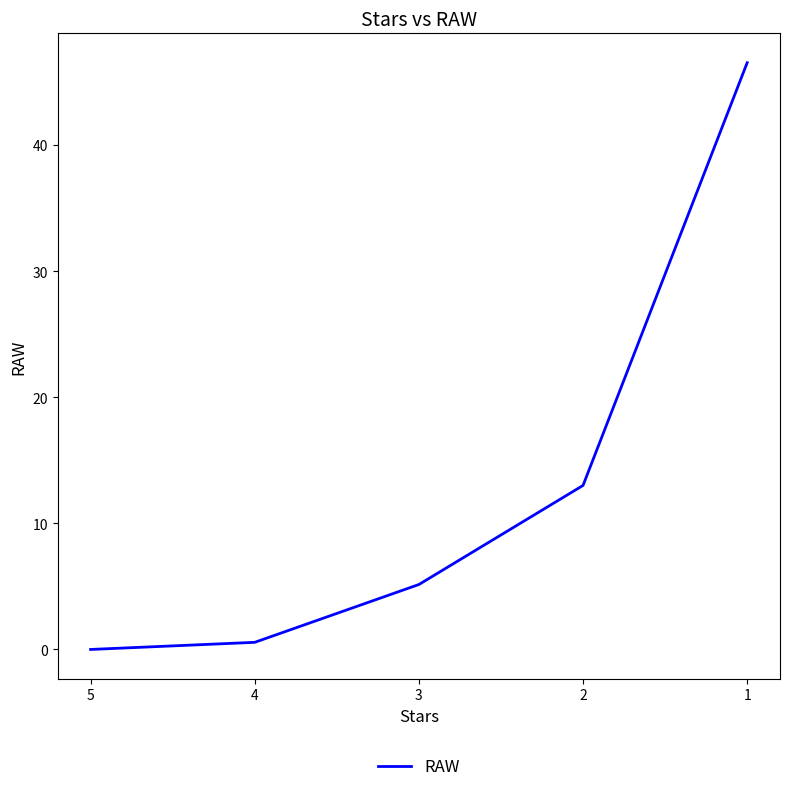

List the labels in order of value, largest first.

1, 2, 3, 4, 5